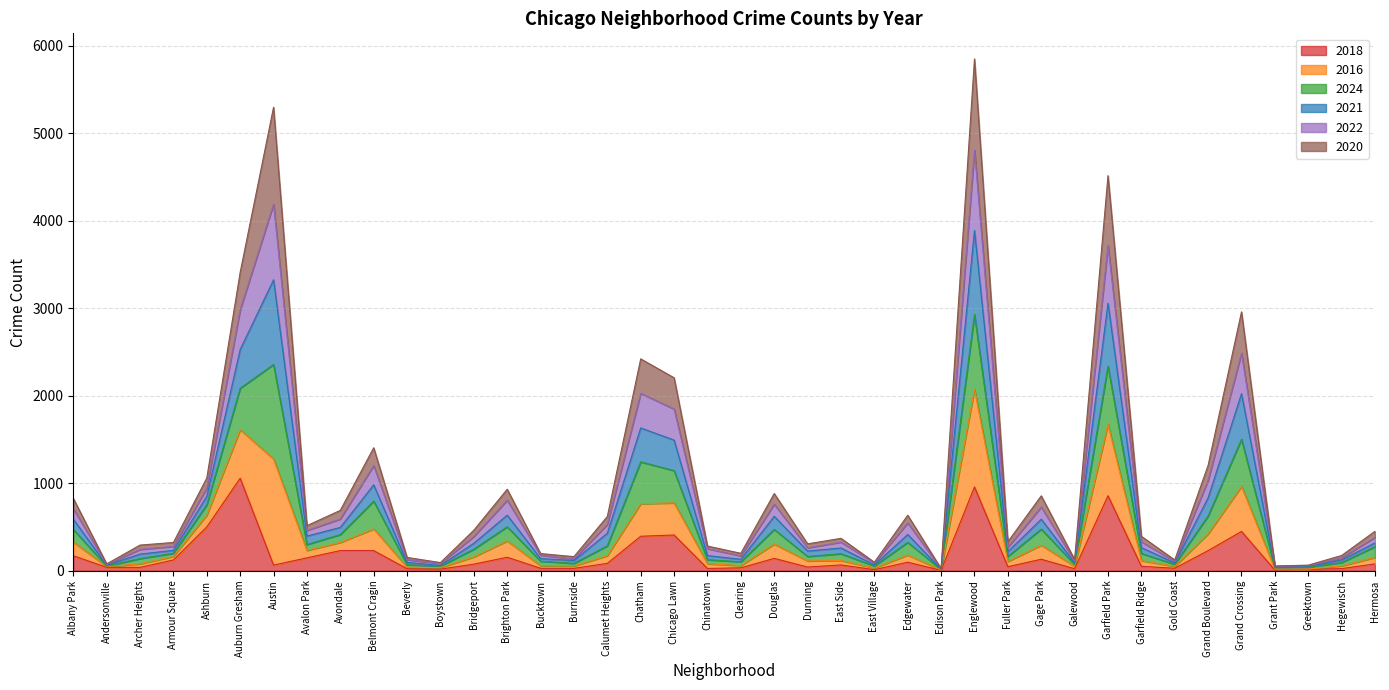

Which category has the highest value in the 2022 series?

Englewood